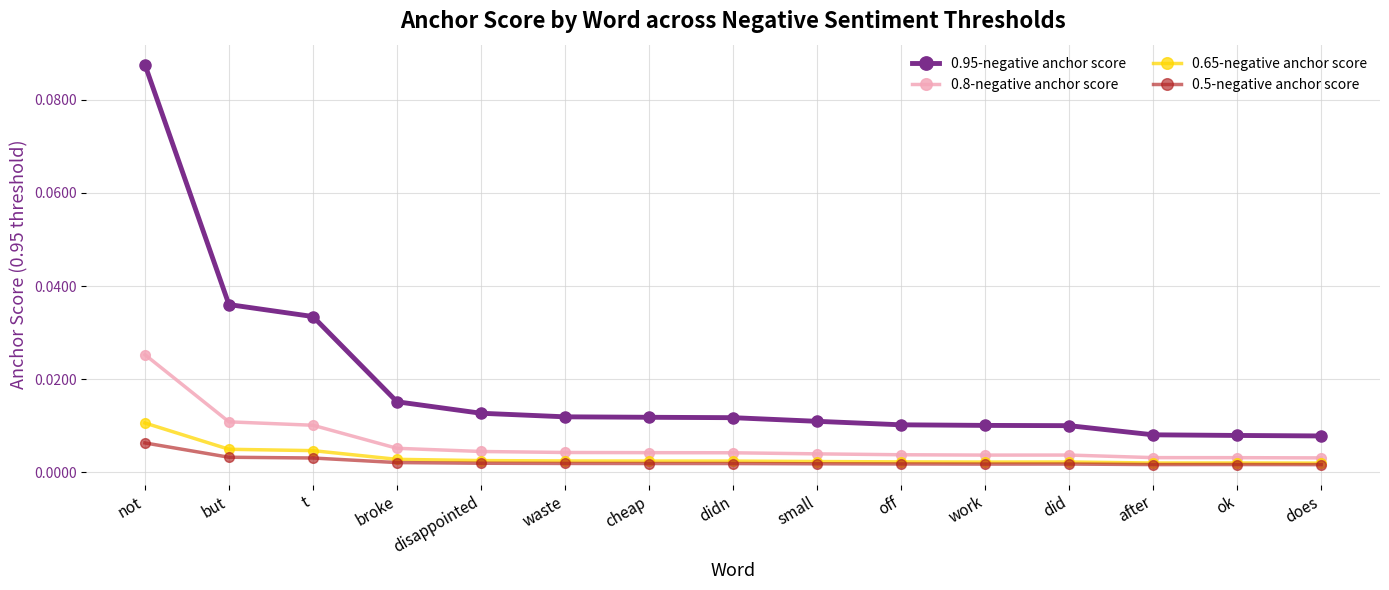

Count the number of categories in the chart.

15